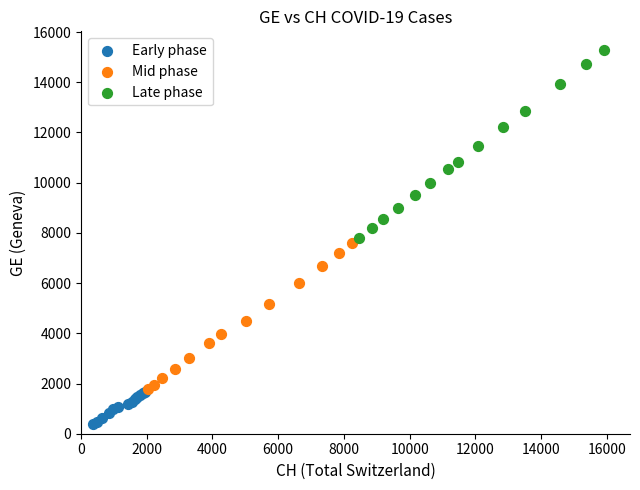

Which series reaches the maximum Y coordinate?

Late phase